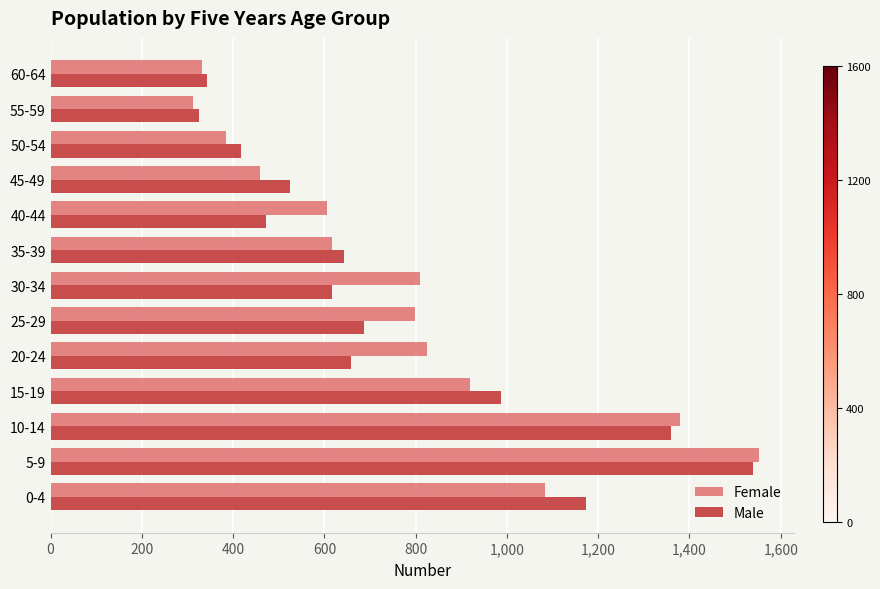

What is the difference between the second highest and minimum values in the Female series?

1069